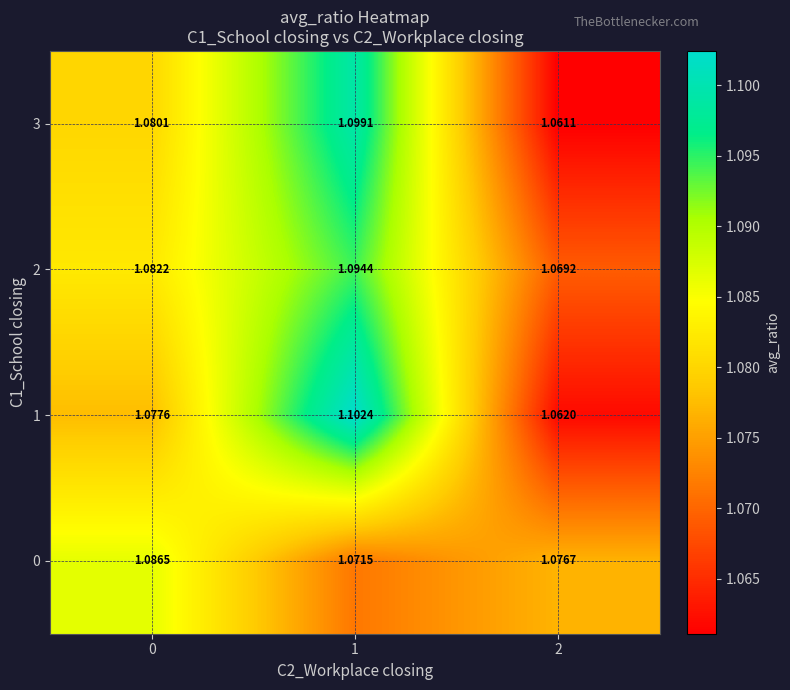

Is the value of 2 at 2 greater than the value of 0 at 2?

No